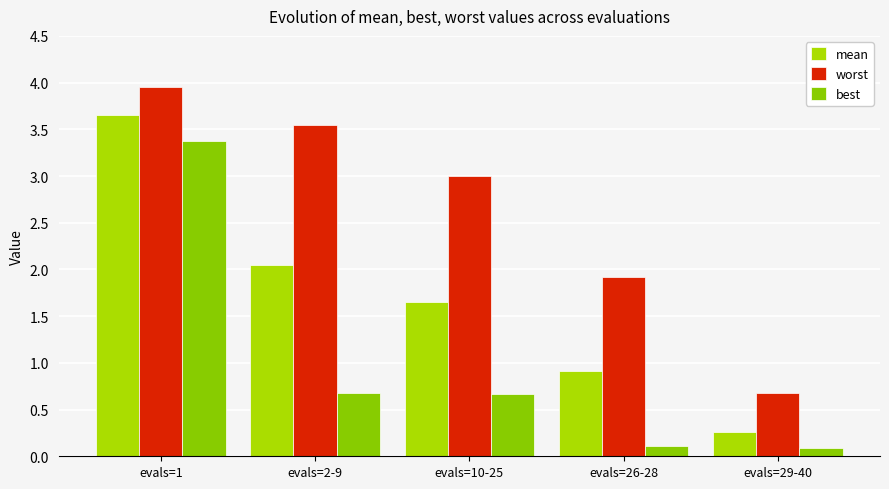

Rank the series at evals=1 from highest to lowest value.

worst, mean, best